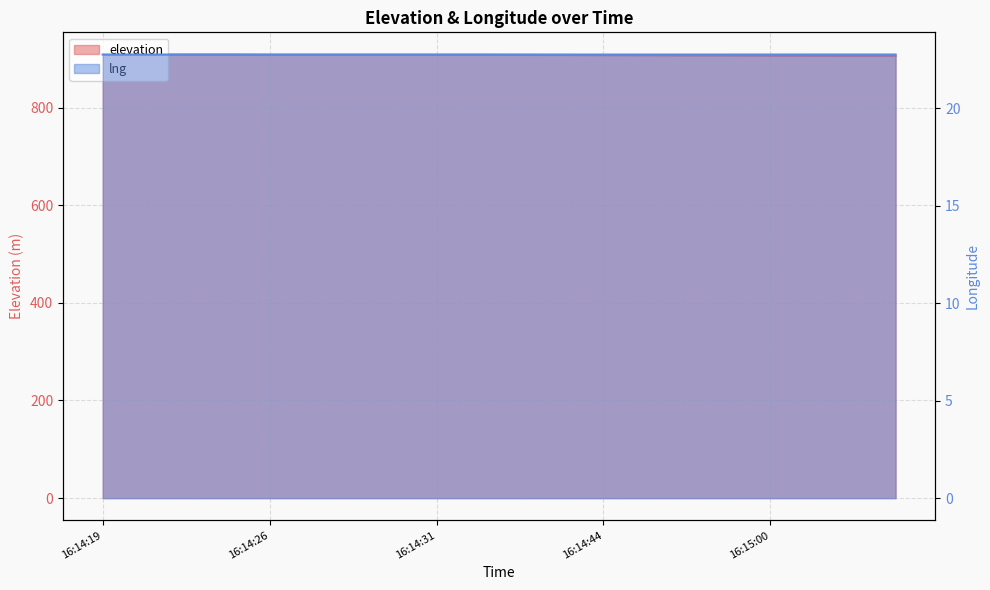

What are all the series names shown in the legend?

elevation, lng